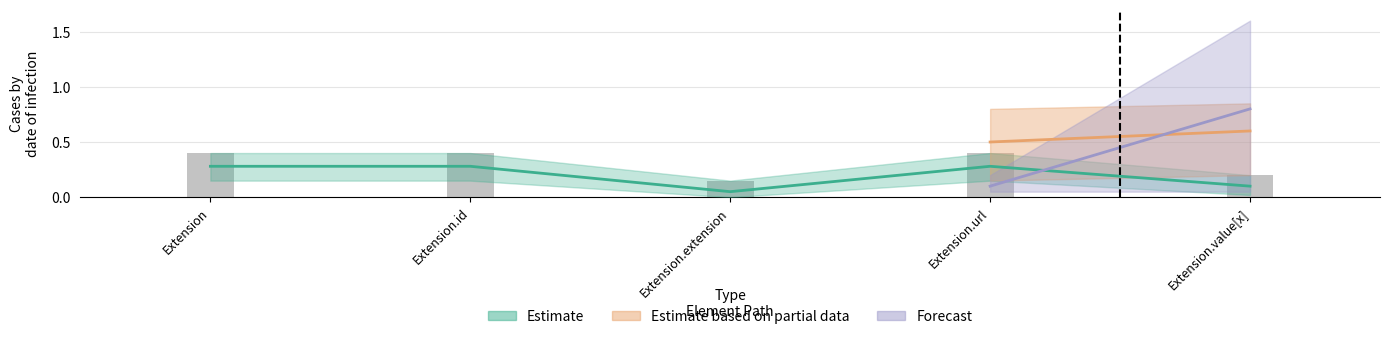

What position from the right is Extension?

5